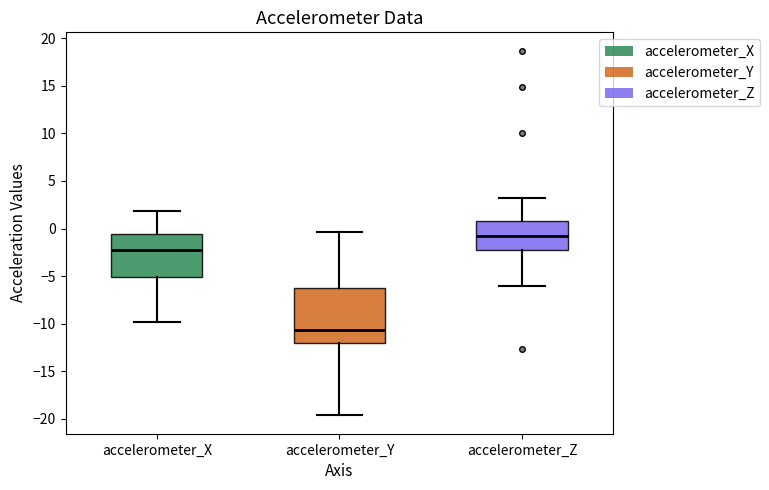

Where does the median line of the box for accelerometer_Z sit on the y-axis? The values are not printed on the chart, so give them approximately, as read against the axis.

-1.0